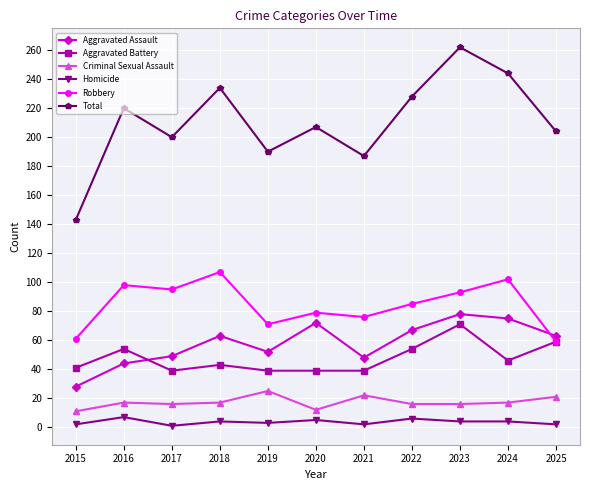

Is the value of Robbery at 2022 greater than the value of Total at 2023?

No